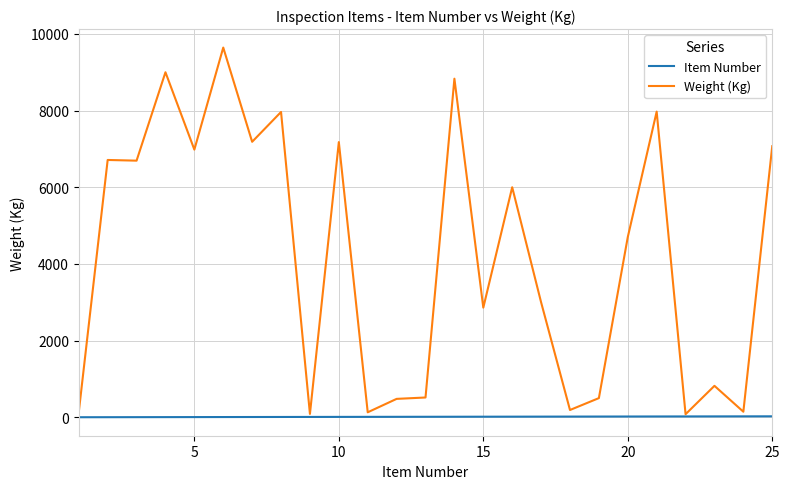

What is the greatest value displayed?

9644